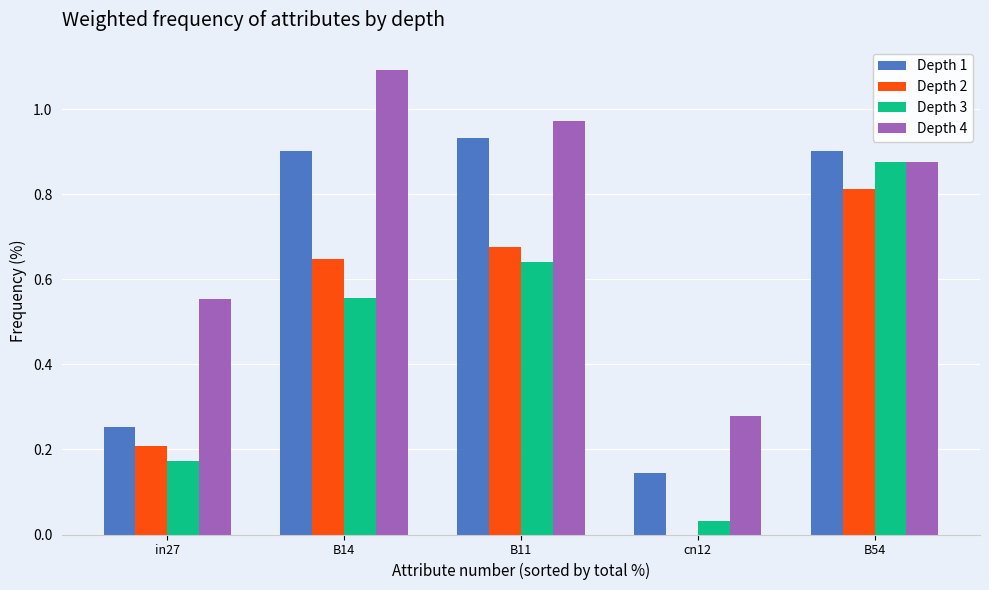

Which series has the largest total across all categories?

Depth 4